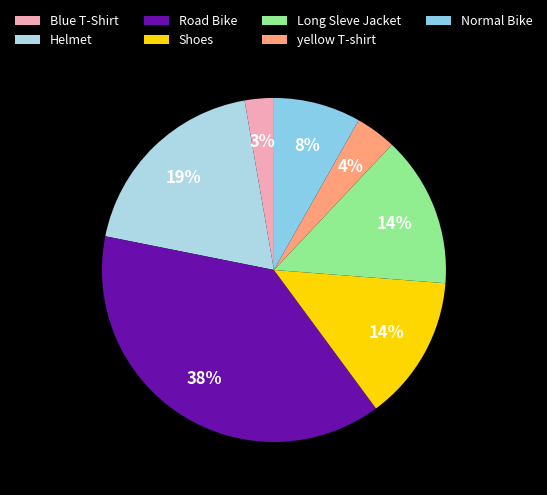

Rank the categories by value from lowest to highest.

Blue T-Shirt, yellow T-shirt, Normal Bike, Shoes, Long Sleve Jacket, Helmet, Road Bike